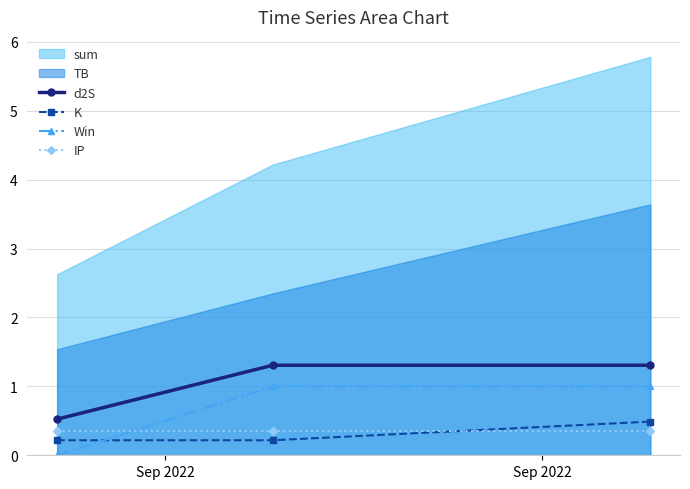

What is the maximum value for K?

0.5